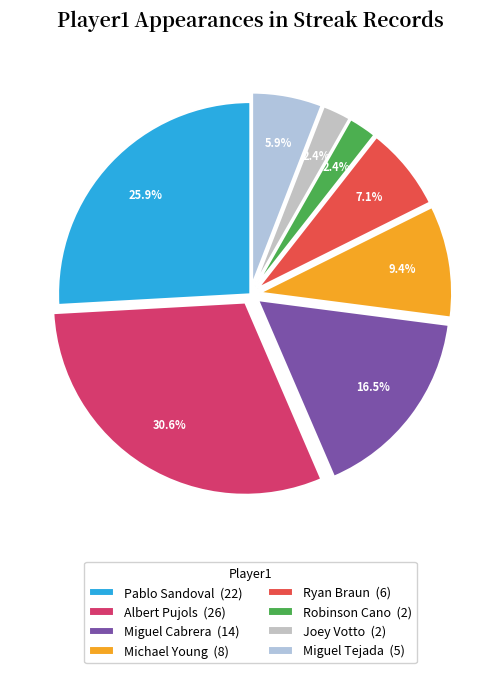

The Michael Young slice represents 9% of the pie. True or false?

True